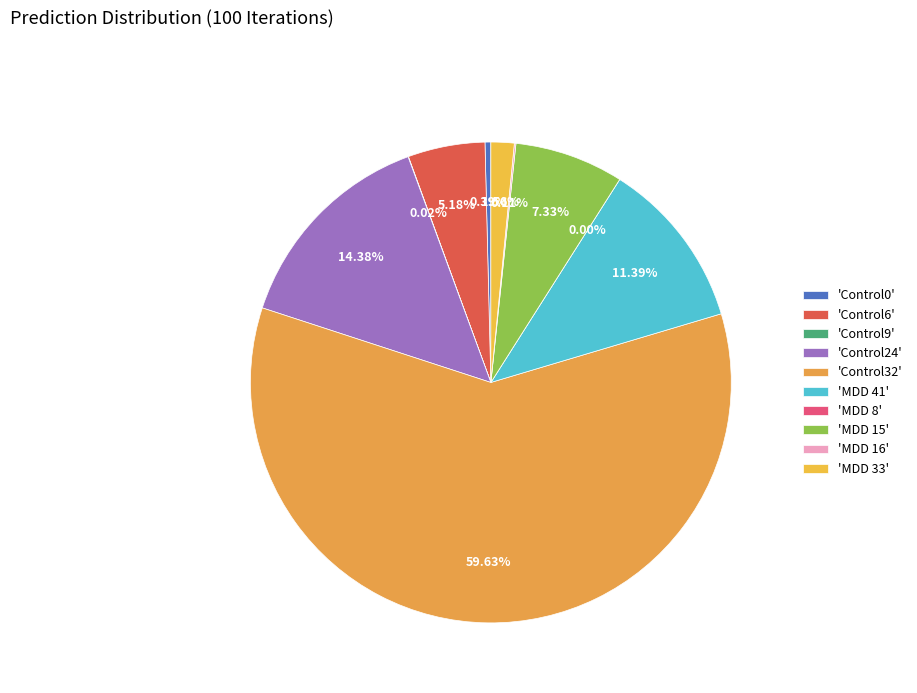

To the nearest percent, what percentage of the pie is Control24?

14%